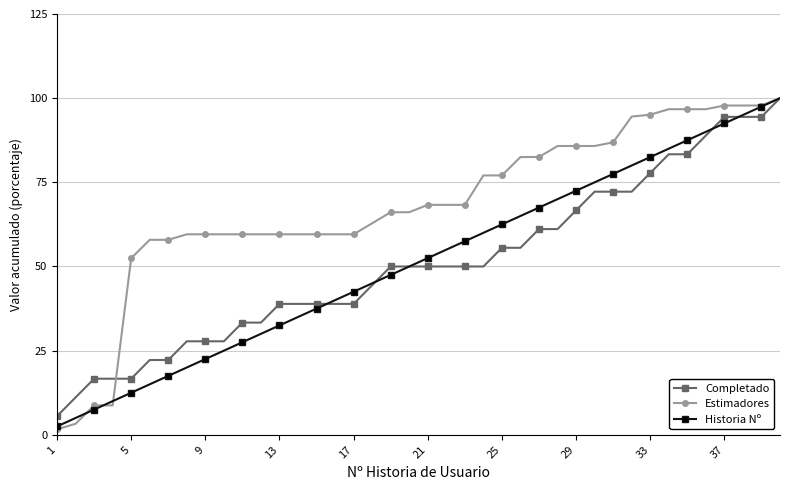

Which series has the largest total across all categories?

Estimadores